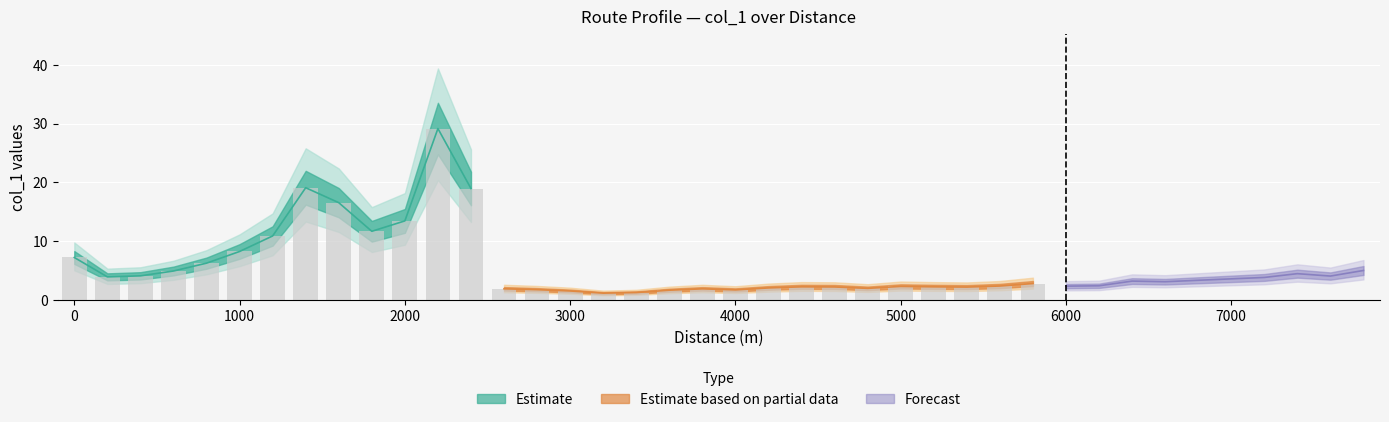

What is the average value?

5.6